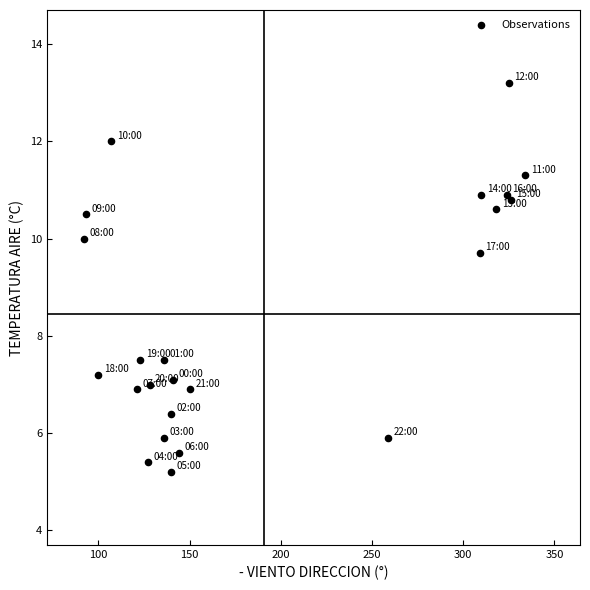

What Y value in the scatter plot is closest to 9?

9.7